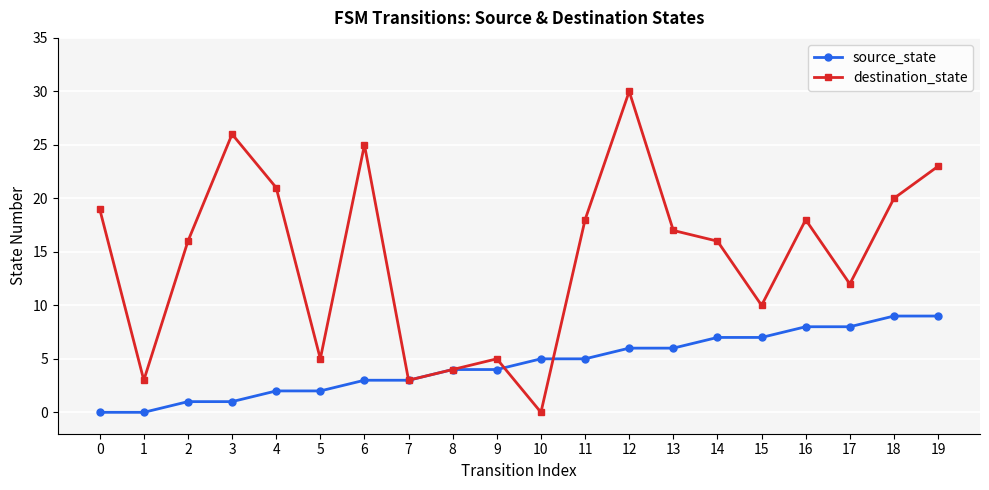

Is the value of destination_state at 4 greater than the value of source_state at 11?

Yes